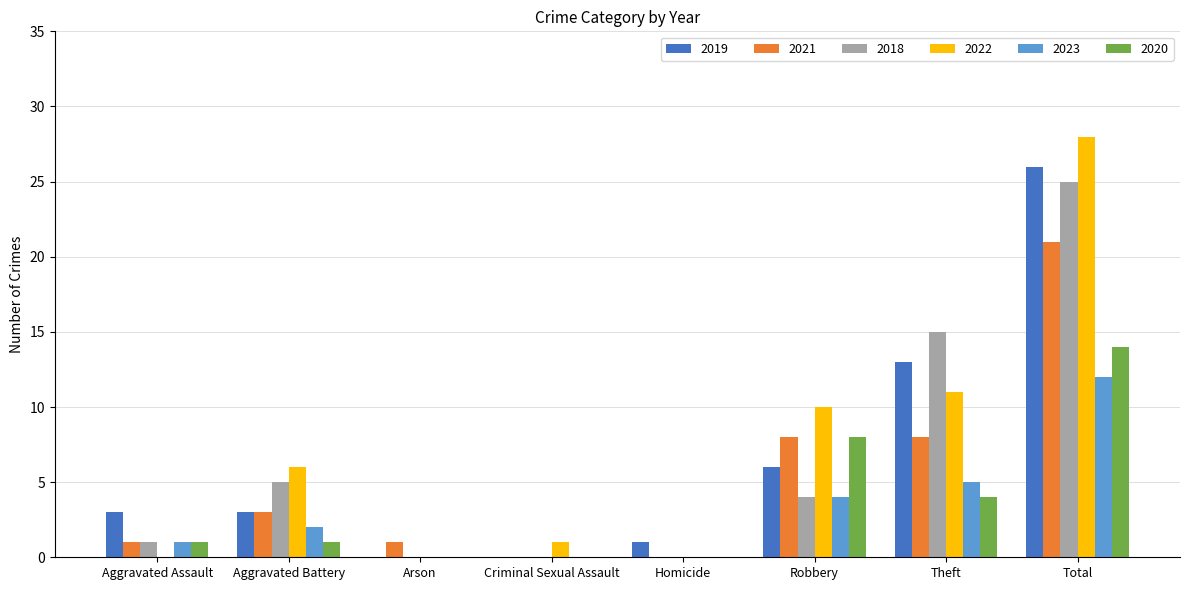

Is the value of 2022 at Total greater than the value of 2023 at Robbery?

Yes